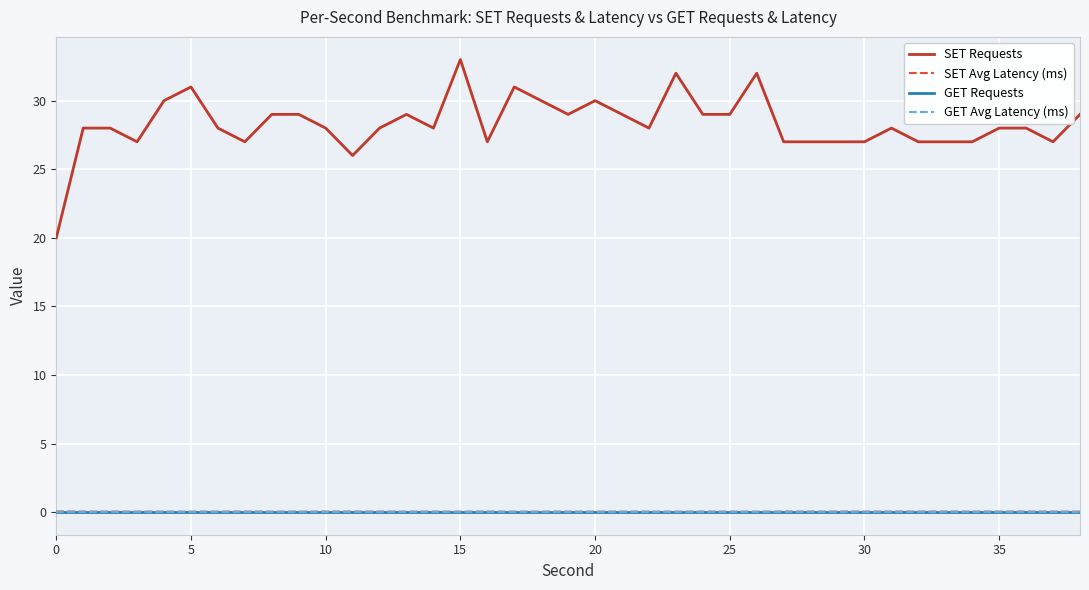

Does the chart display data point markers on the line(s)?

No